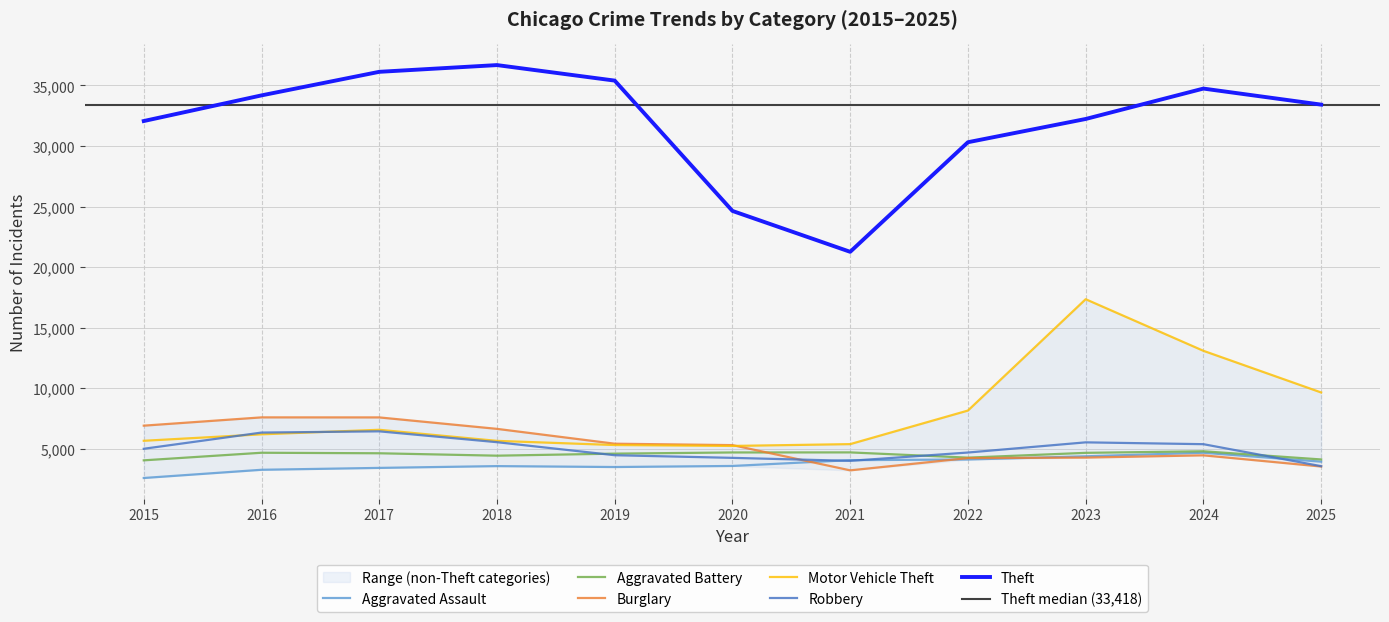

What is the lowest value of the Robbery series?

3555